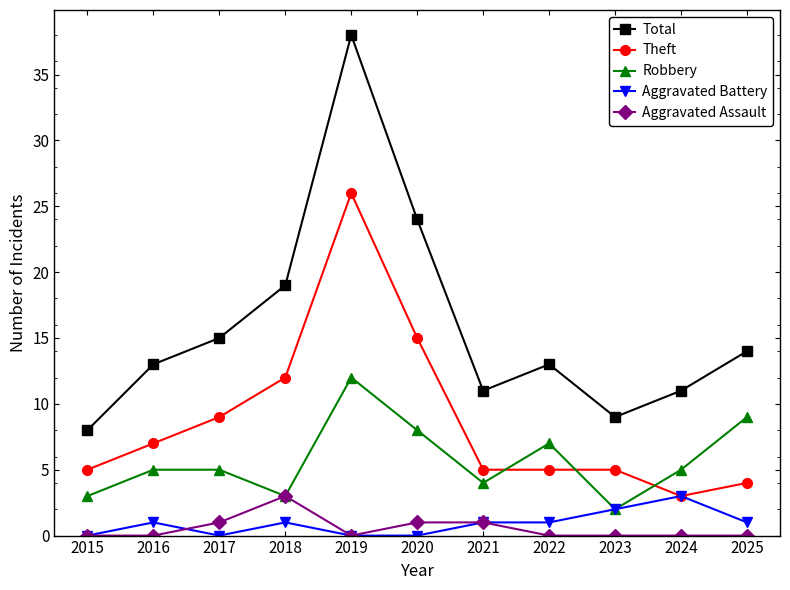

Does the chart display data point markers on the line(s)?

Yes